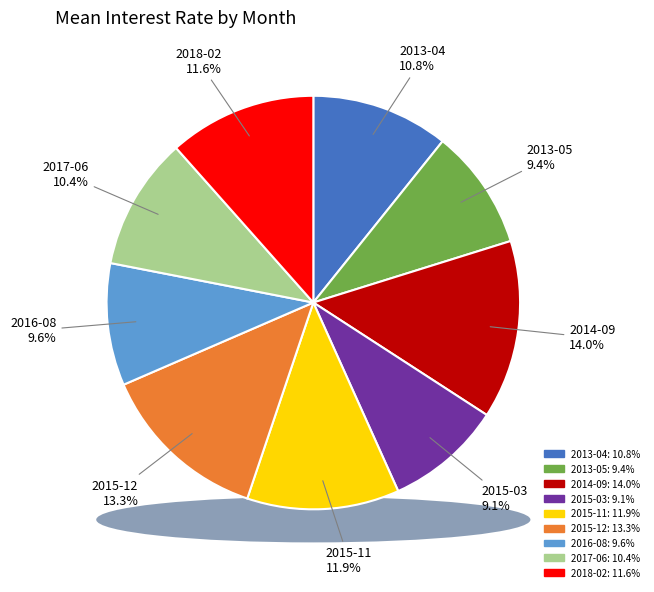

Is it true that 2014-09 is 14% of the pie?

True